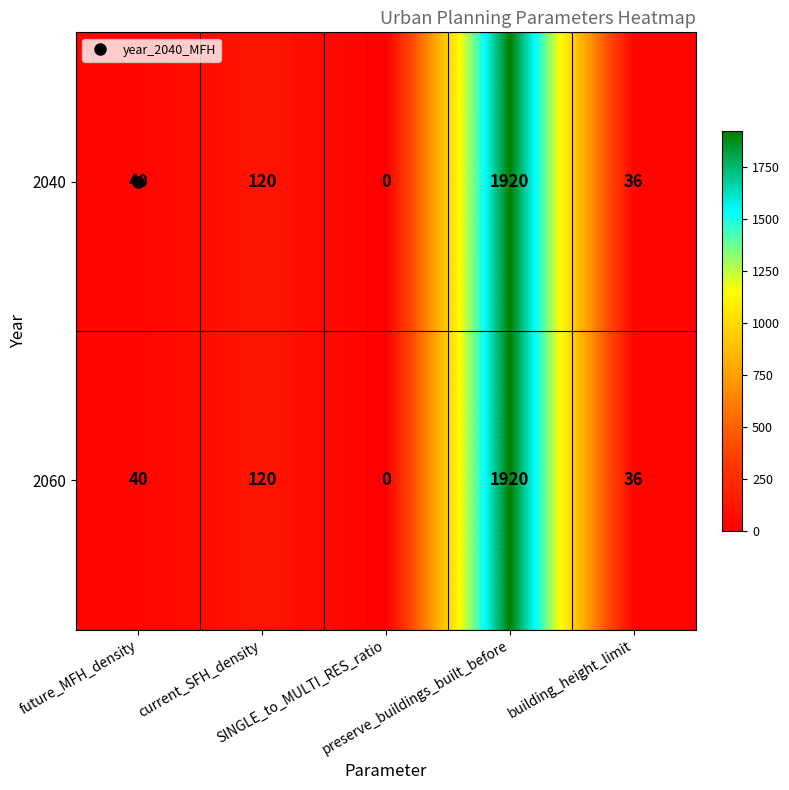

How many values in the 2040 series are below 40?

2